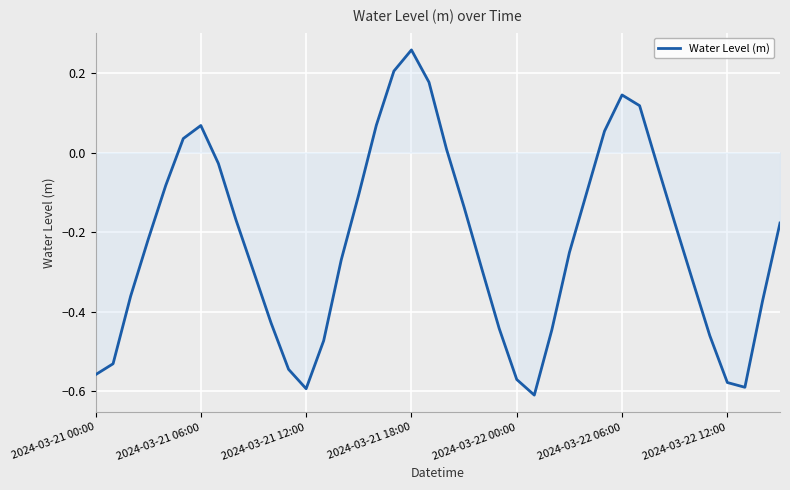

At which category does the chart reach its minimum across all series?

25